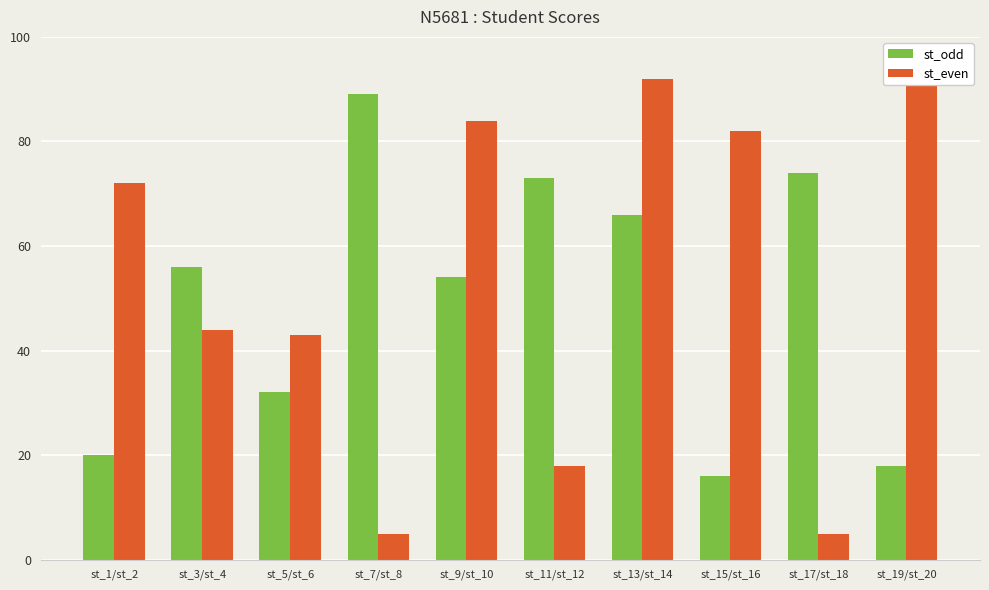

Between st_7/st_8 and st_1/st_2, which is larger?

st_7/st_8